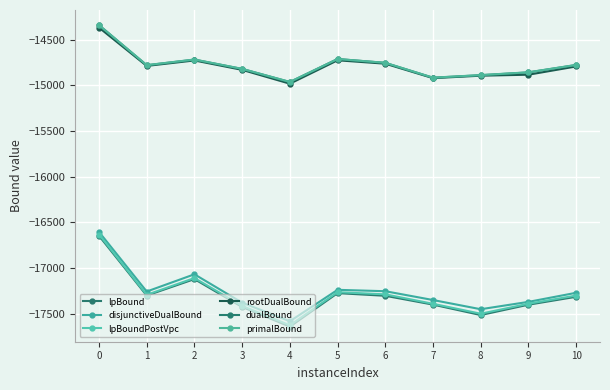

At which category does disjunctiveDualBound reach its first local valley?

1